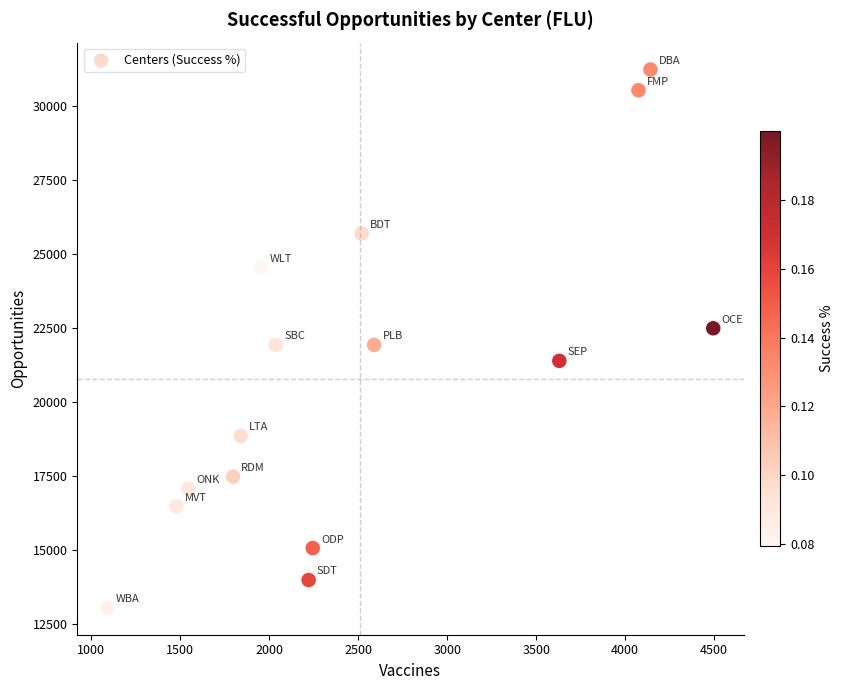

What is the range of Y values (max minus min)?

18207